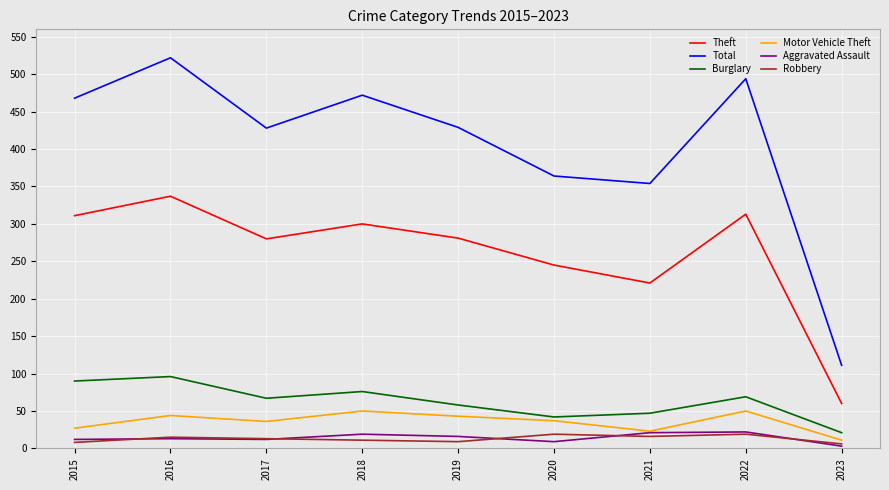

What is the total value across all series at 2017?

836